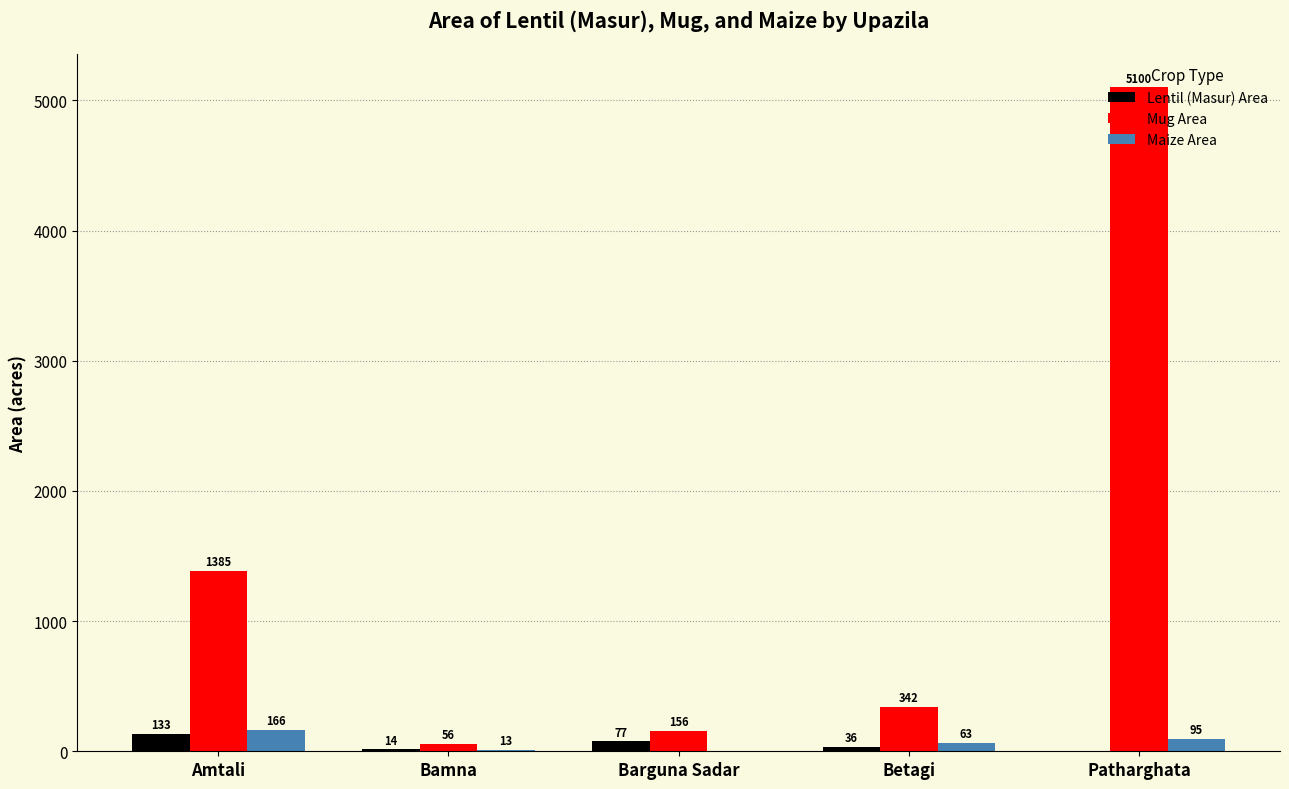

Which series changed the most between Amtali and Patharghata?

Mug Area